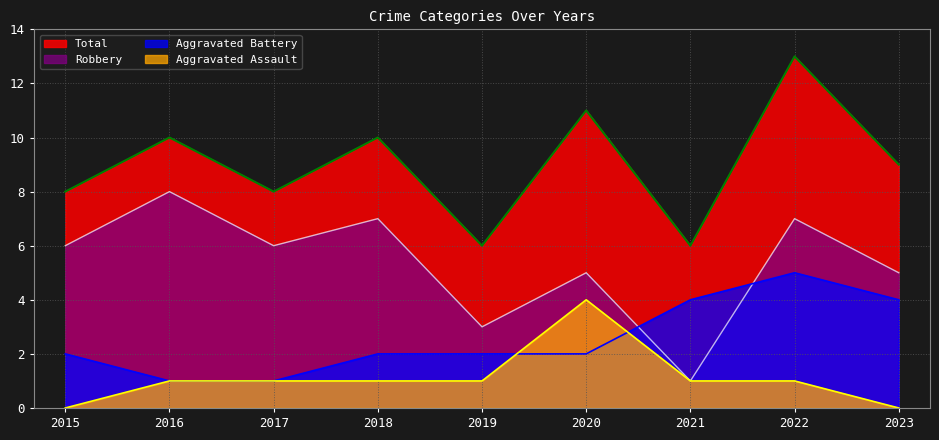

How many data points in Aggravated Assault are above 1?

1